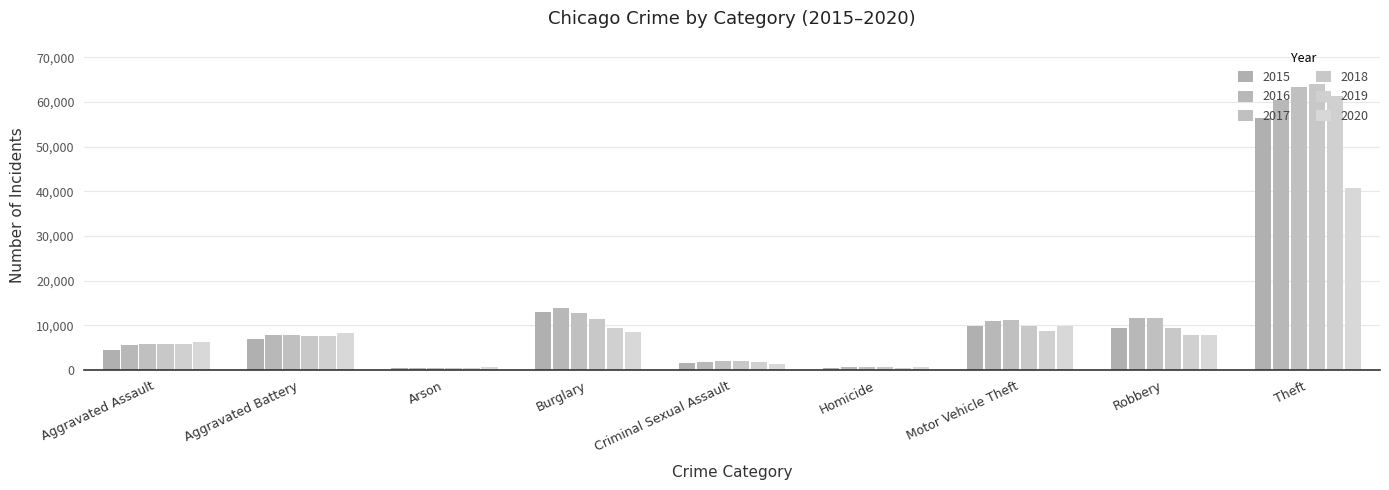

Reading left to right, extract all data points from this chart.

2015: 4401	6876	440	12882	1660	486	9871	9349	56308
2016: 5592	7924	509	13950	1821	767	11024	11656	60454
2017: 5709	7722	442	12808	1933	667	11094	11640	63347
2018: 5881	7603	365	11498	1984	580	9786	9439	64092
2019: 5719	7690	370	9438	1878	490	8803	7795	61329
2020: 6164	8204	582	8606	1451	770	9741	7723	40736